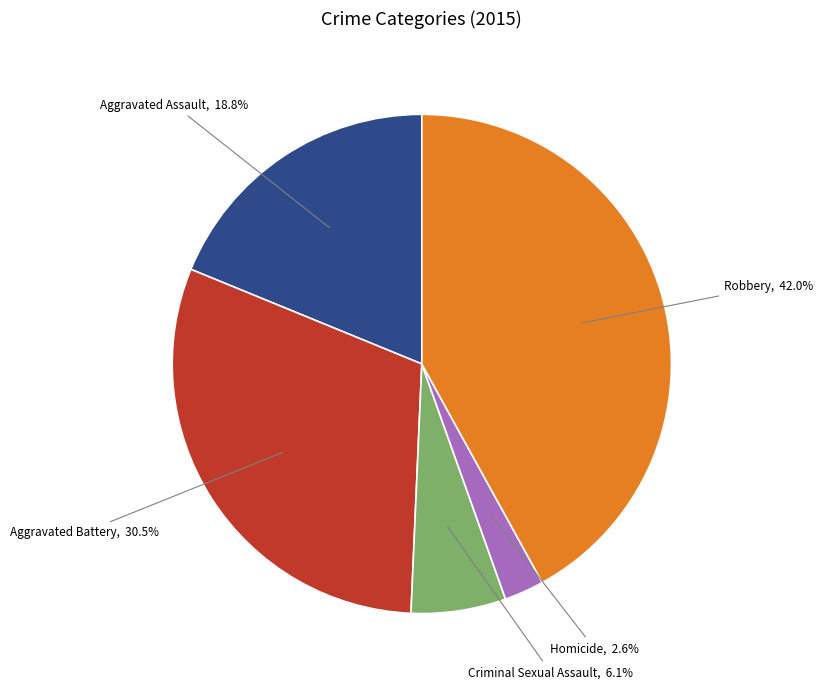

Is there a majority slice in this chart?

No